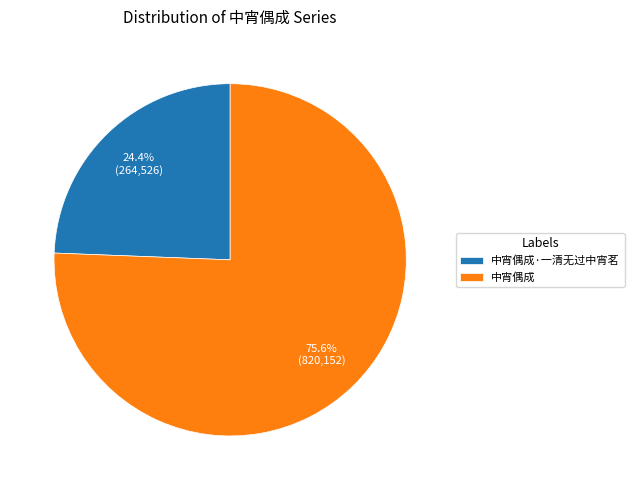

How many segments does this pie chart have?

2